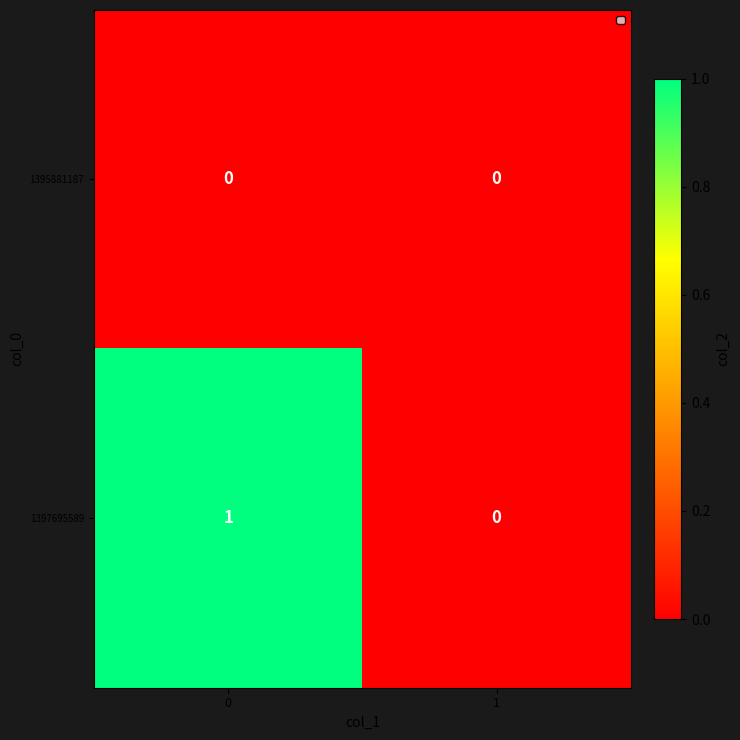

Reading left to right, transcribe all the data shown in this chart.

1395881187: 0	0
1397695589: 1	0